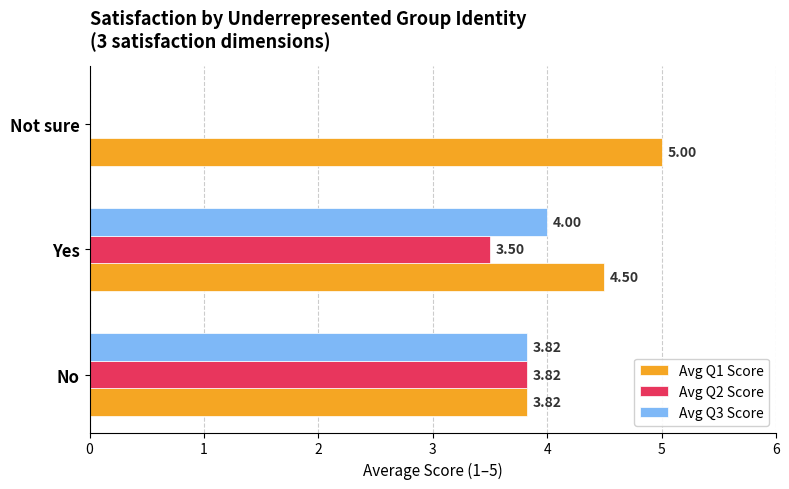

Which series has the largest range (max minus min)?

Avg Q3 Score